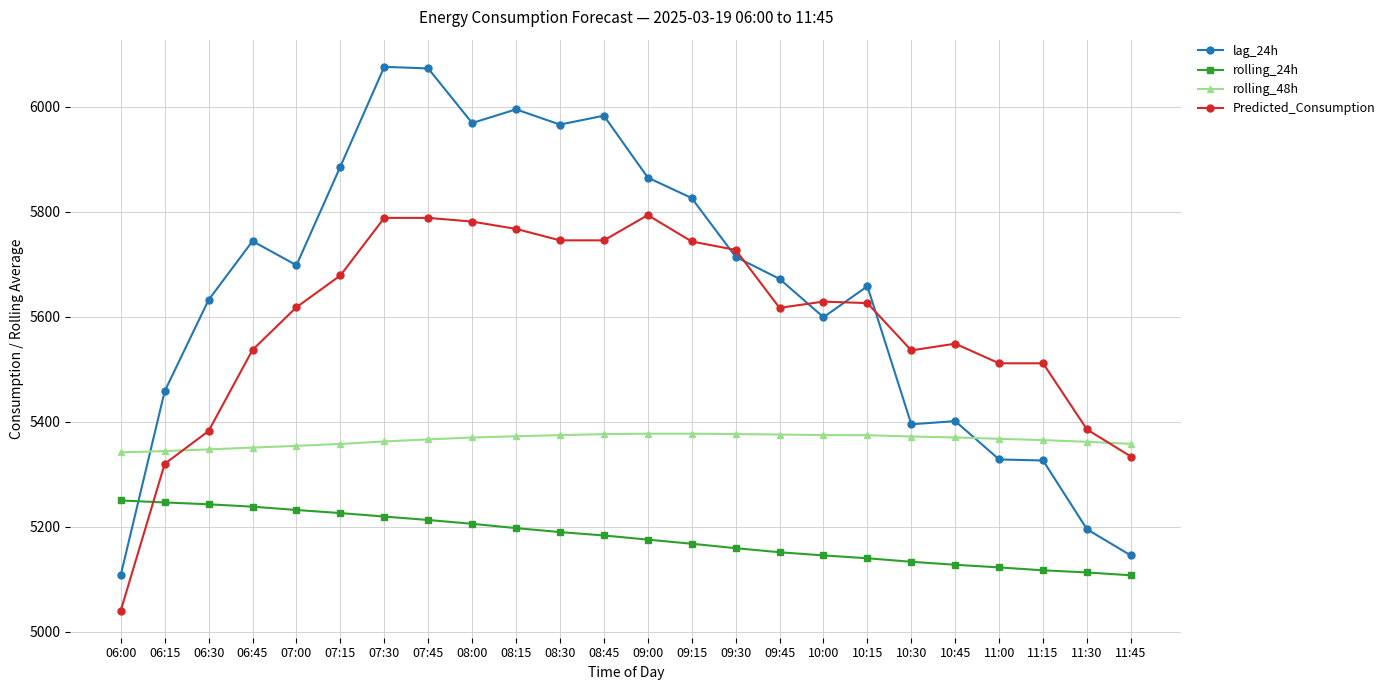

What is the difference between the maximum and second lowest values in the lag_24h series?

931.0